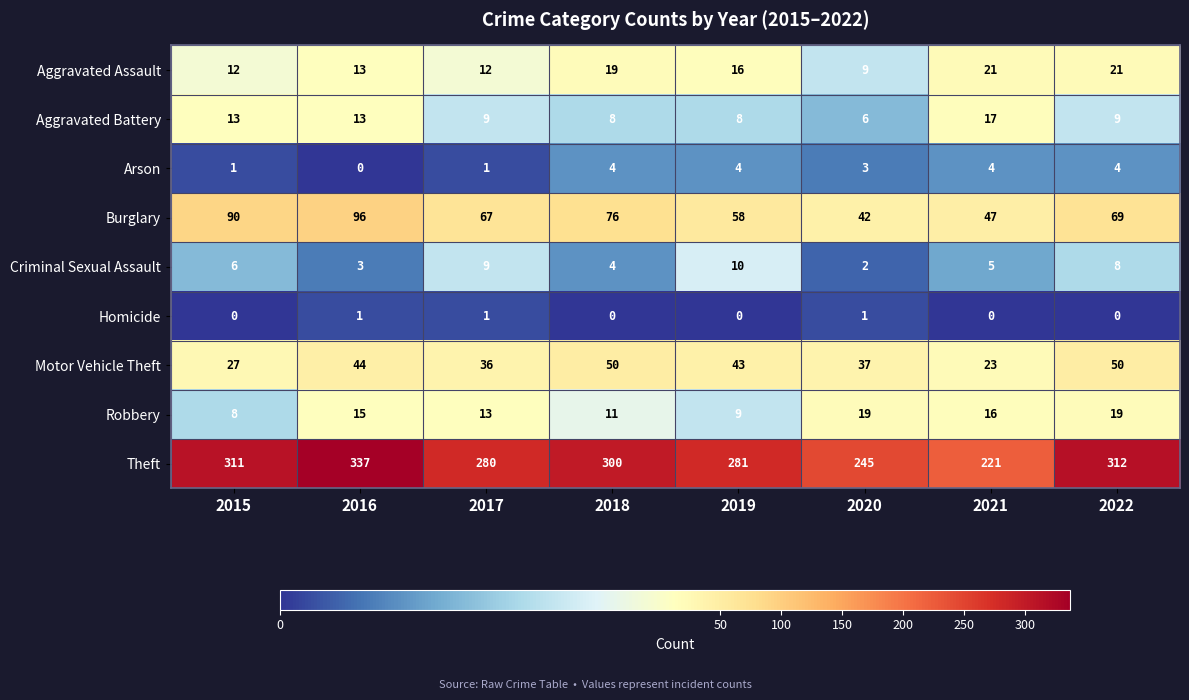

What is the difference between the highest and lowest values at 2020?

244